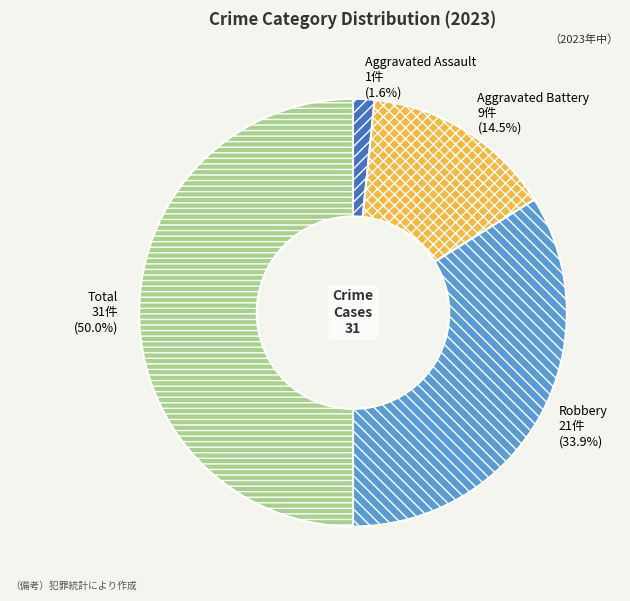

How many segments does this pie chart have?

4